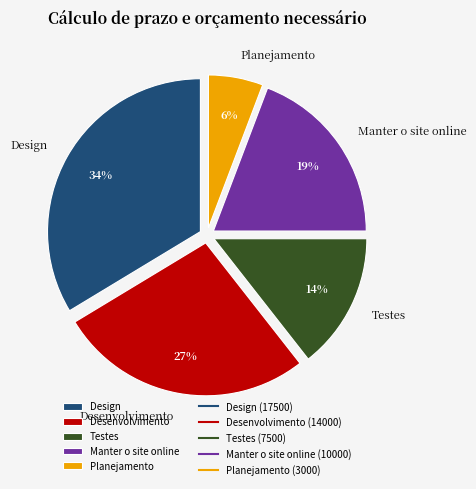

To the nearest percent, what is the difference between the Planejamento and Design slice percentages?

28%